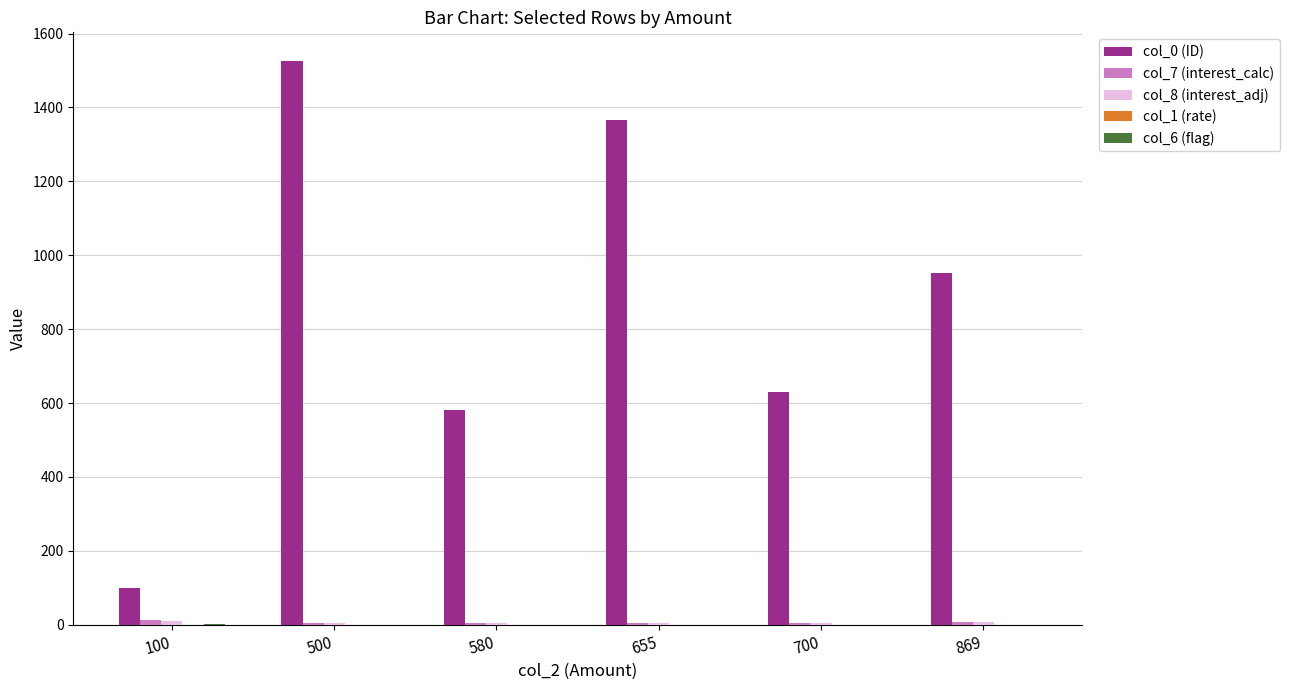

At which category does the chart reach its peak across all series?

500